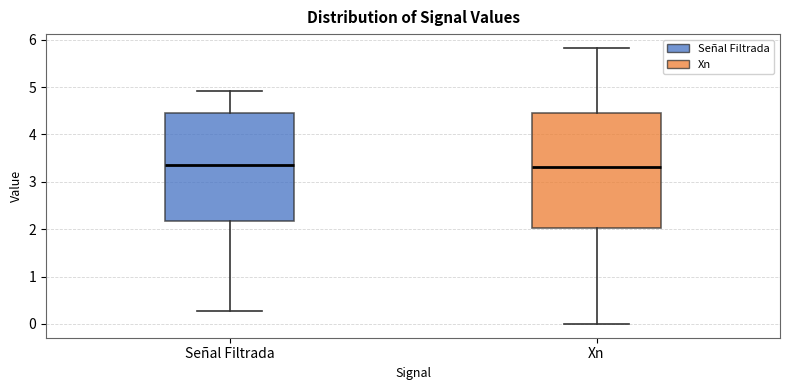

Which box is the tallest, from its lower edge to its upper edge?

Xn